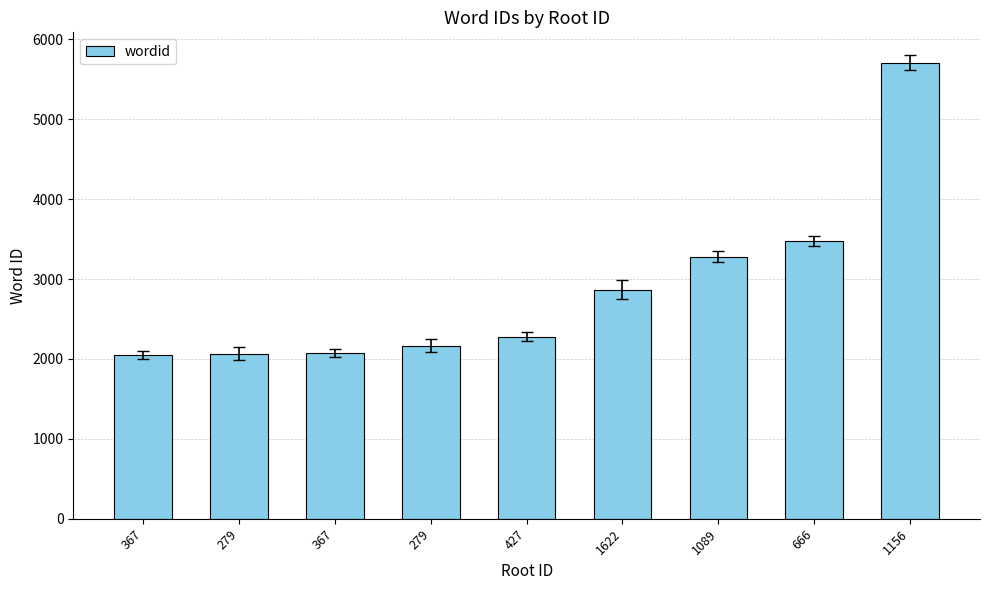

What is the label of the 6th bar from the right?

279